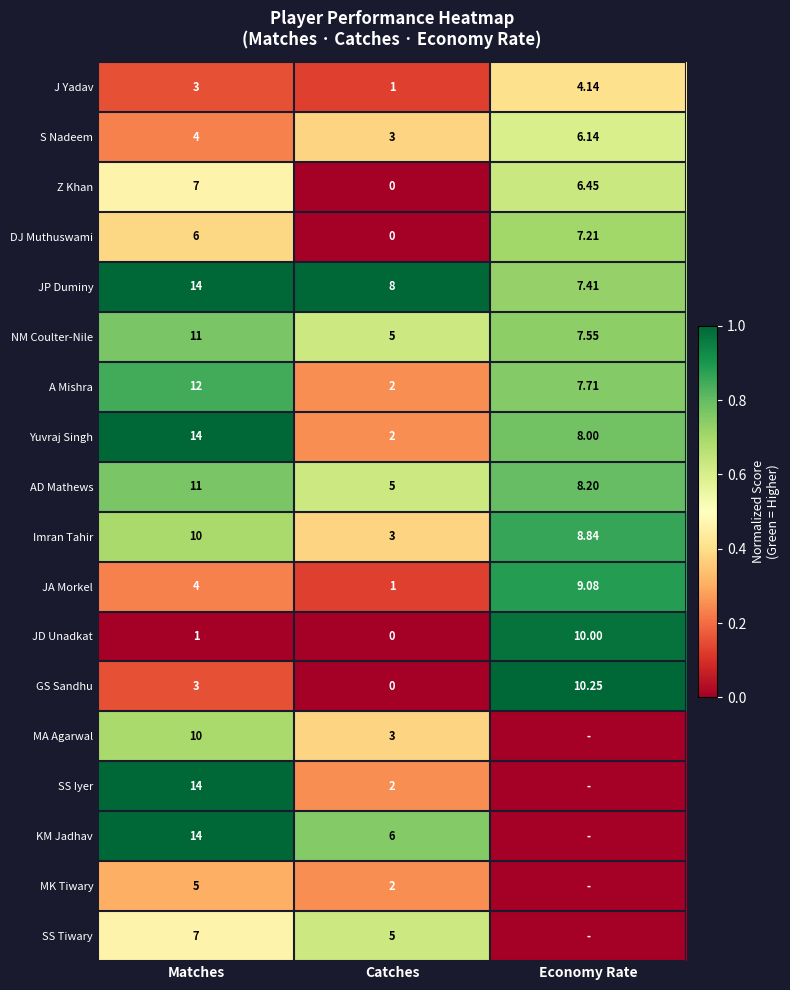

Where does the Yuvraj Singh series first go above 8?

Matches